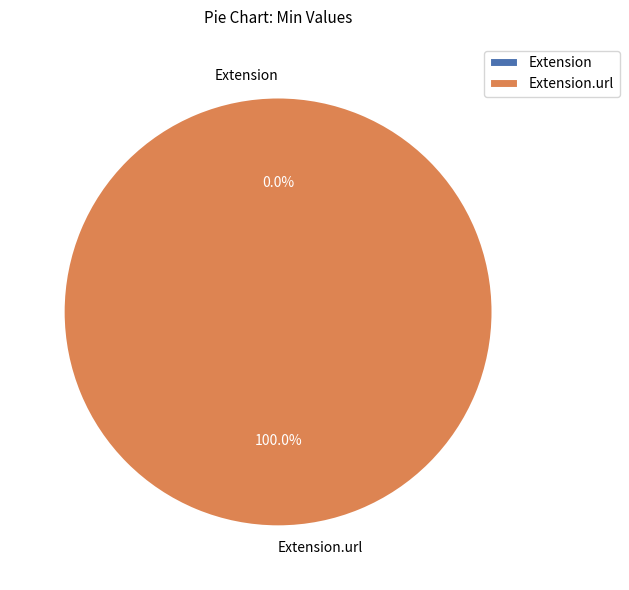

Which category has the smallest portion of the pie?

Extension